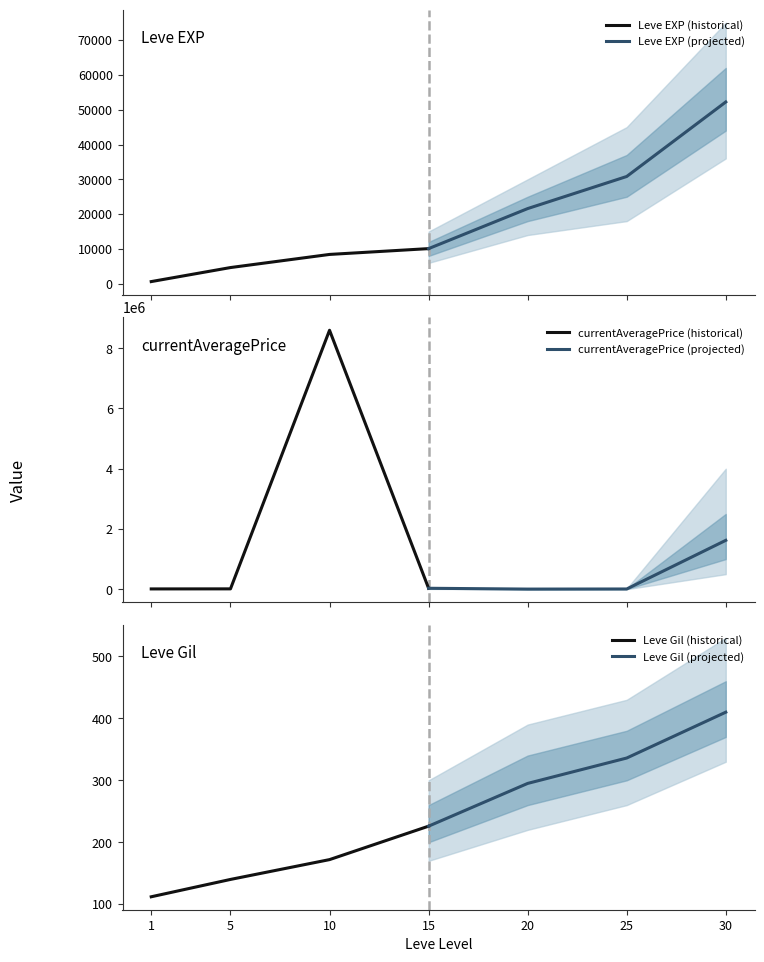

True or false: Leve Gil (historical) has a value of 205 at 5.

False